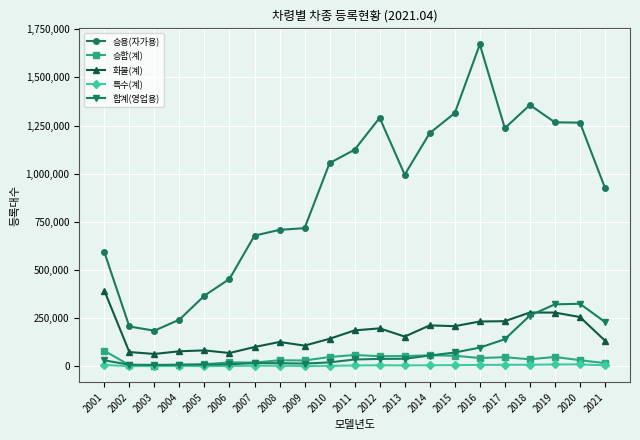

True or false: 승합(계) and 승용(자가용) cross at least once.

False